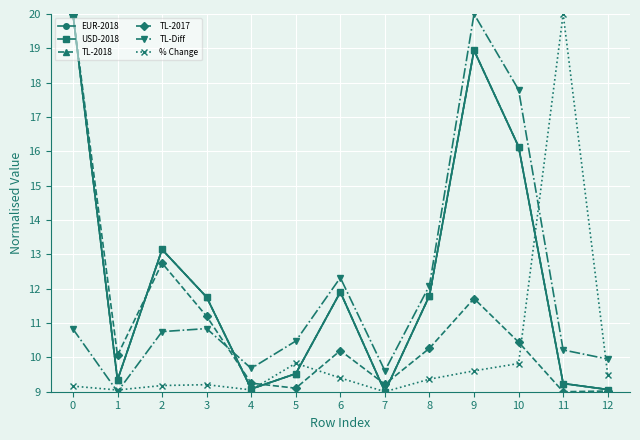

What are all the series names shown in the legend?

EUR-2018, USD-2018, TL-2018, TL-2017, TL-Diff, % Change